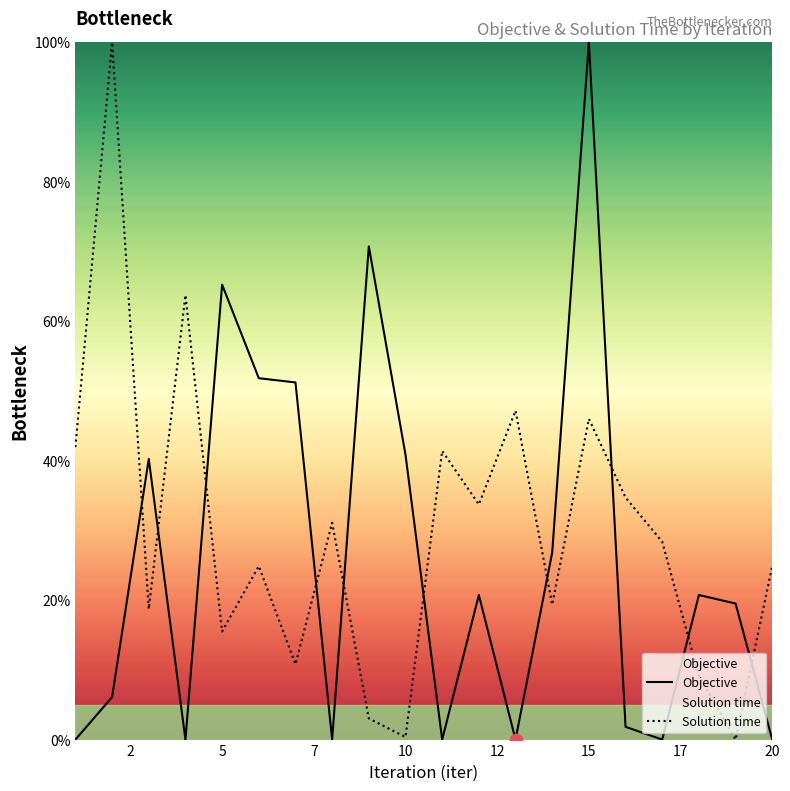

Which series has the largest Y range (max minus min)?

Objective